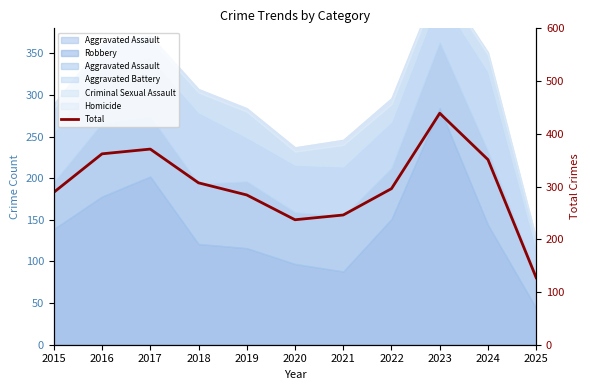

Does the chart have visible grid lines?

No